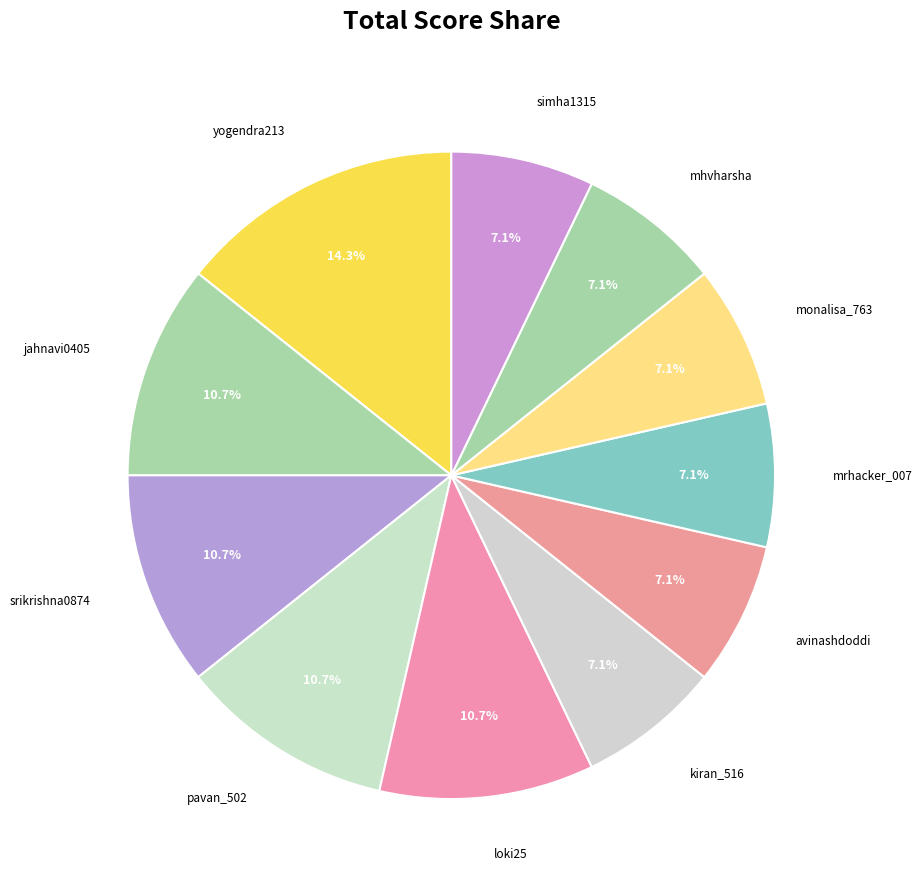

Count the number of slices in the pie.

11